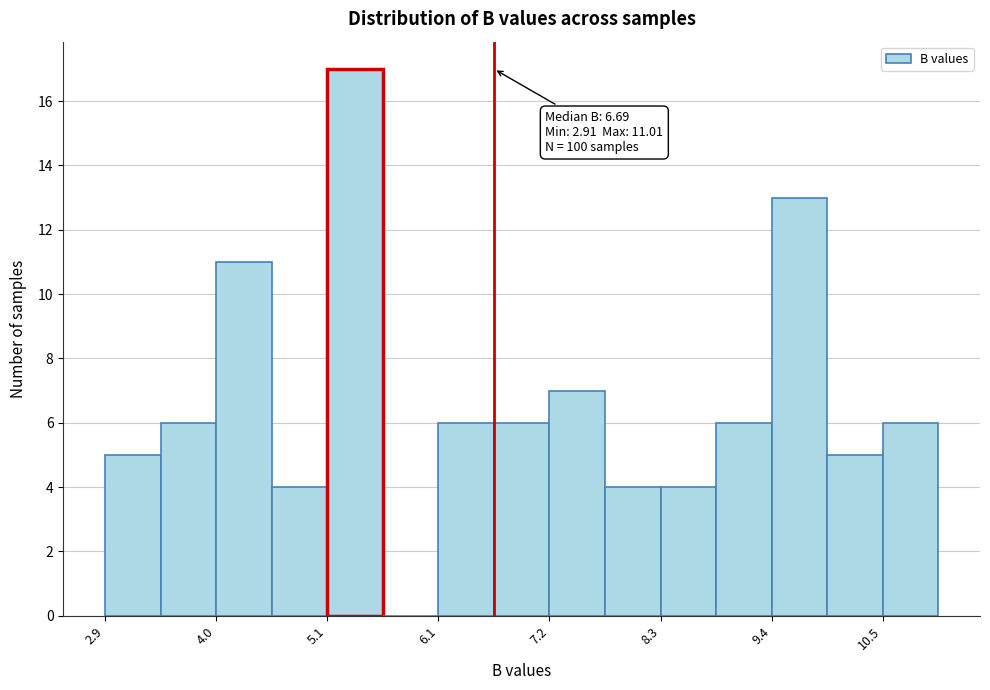

Read against the x-axis, roughly where is the centre of the tallest bar?

5.4